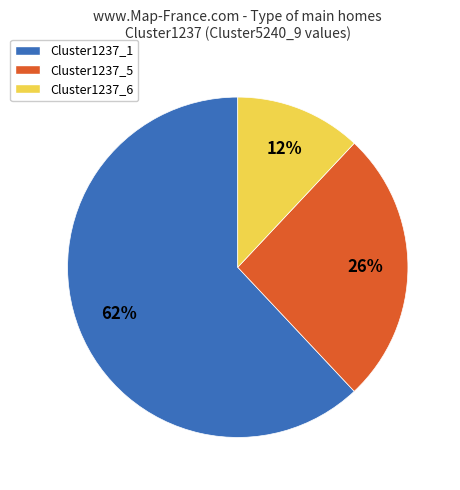

Combined, do Cluster1237_1 and Cluster1237_5 account for over 50%?

Yes